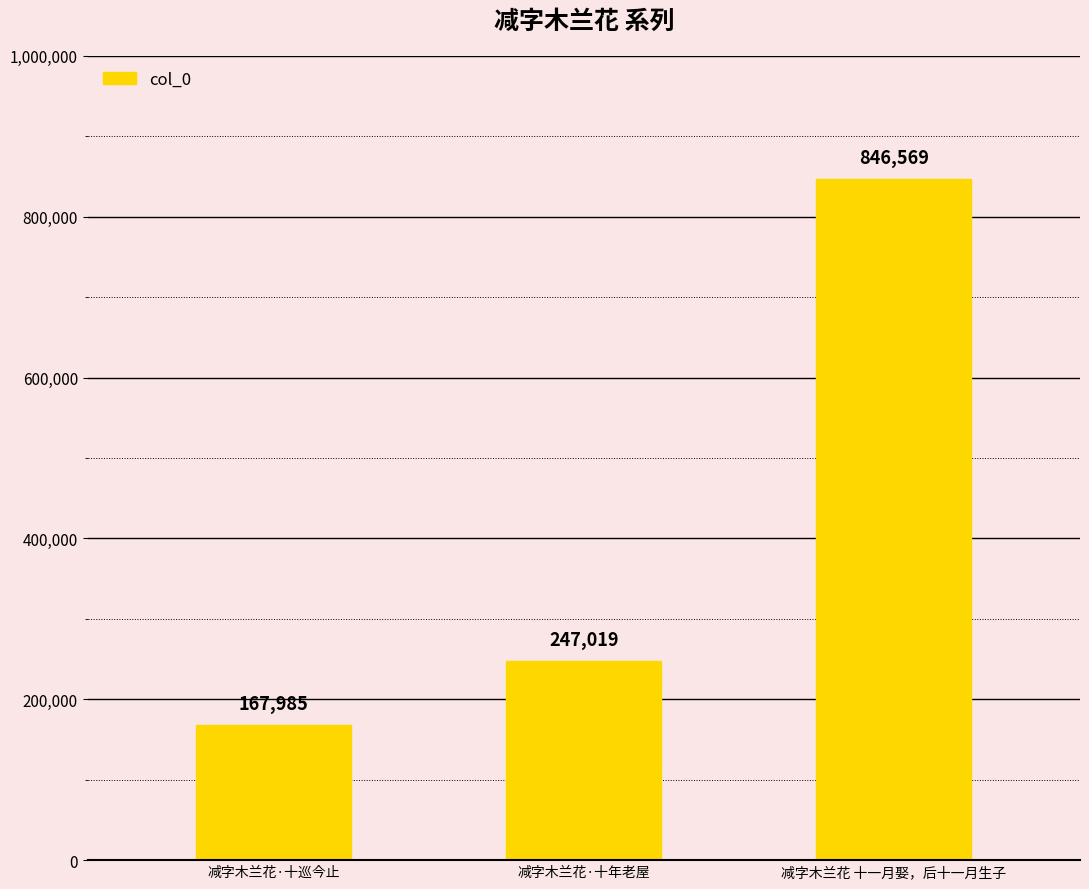

What is the greatest value displayed?

846569